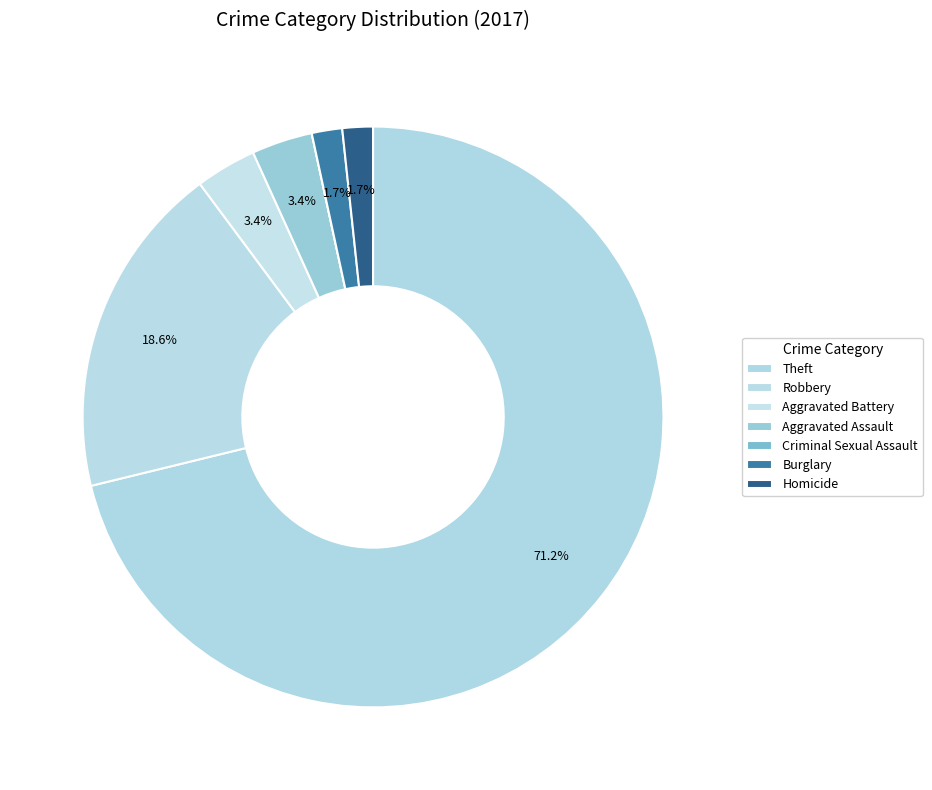

What is the change in value from Aggravated Battery to Burglary?

-1